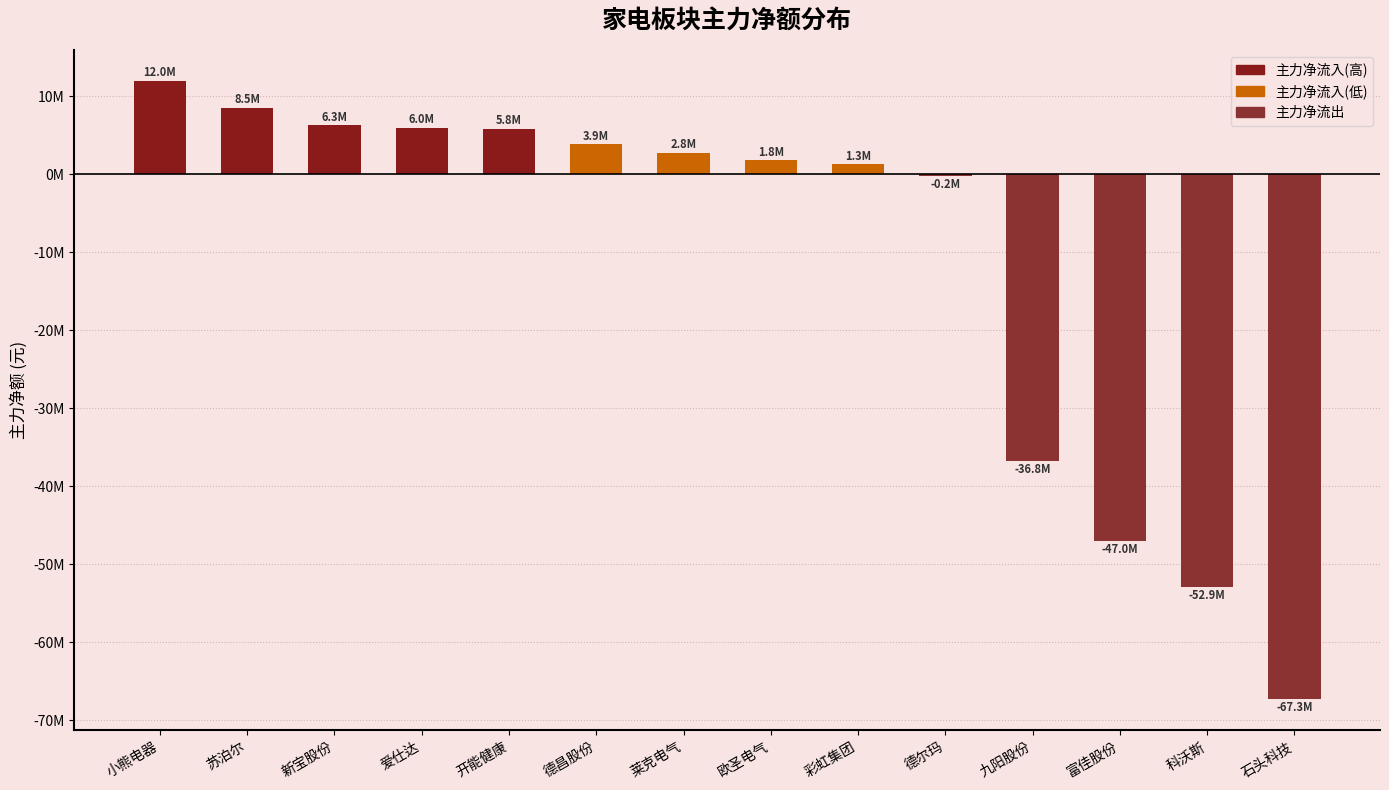

Are the bars grouped side by side (vs. stacked)?

No